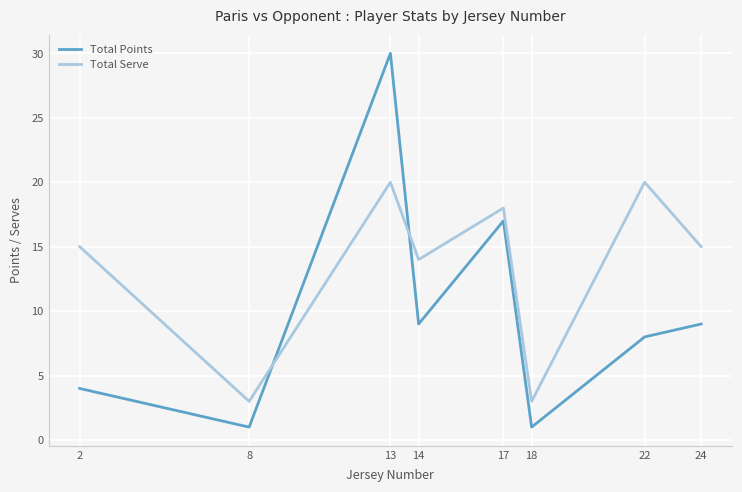

What is the maximum value for Total Serve?

20